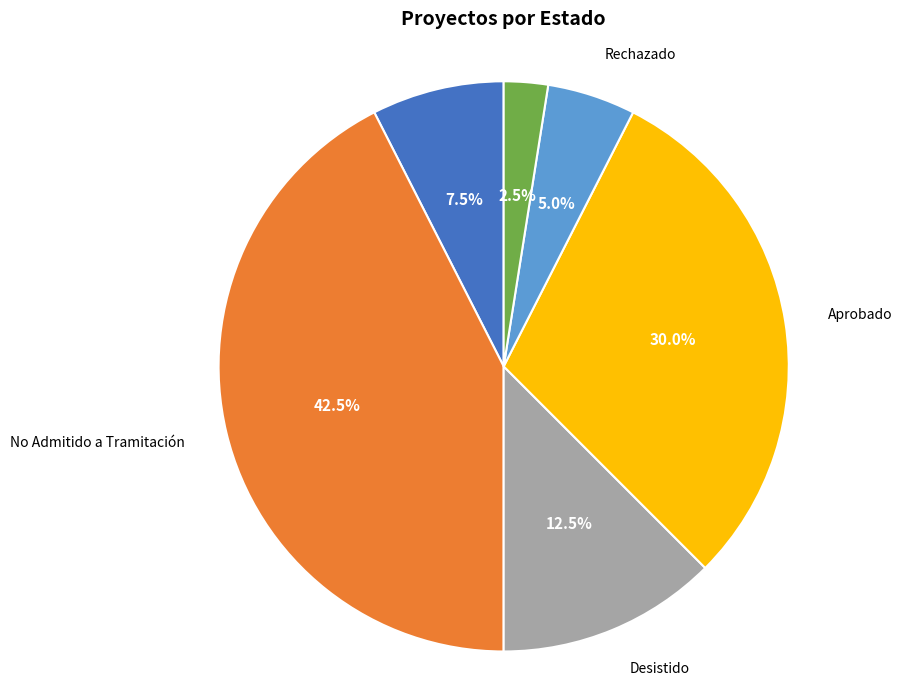

Count the number of slices in the pie.

6